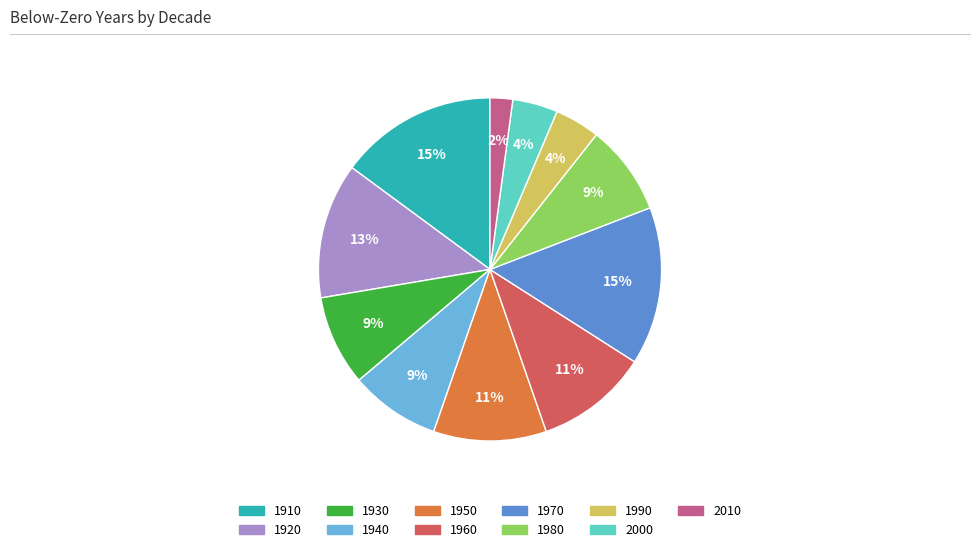

Is there any slice that represents more than half of the pie?

No